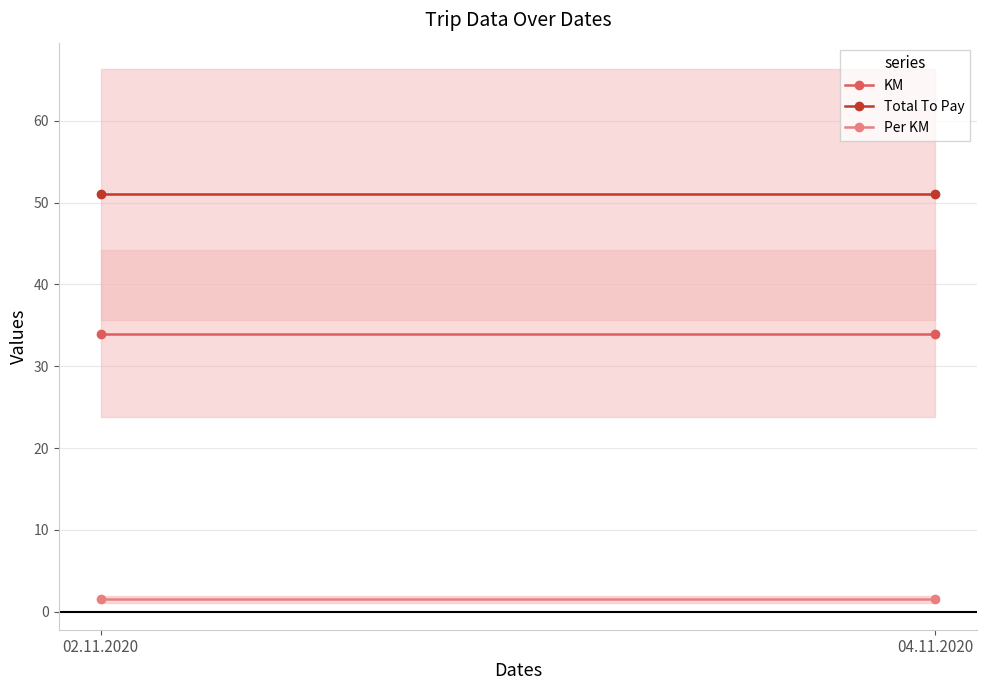

Between 02.11.2020 and 04.11.2020, which is larger?

02.11.2020